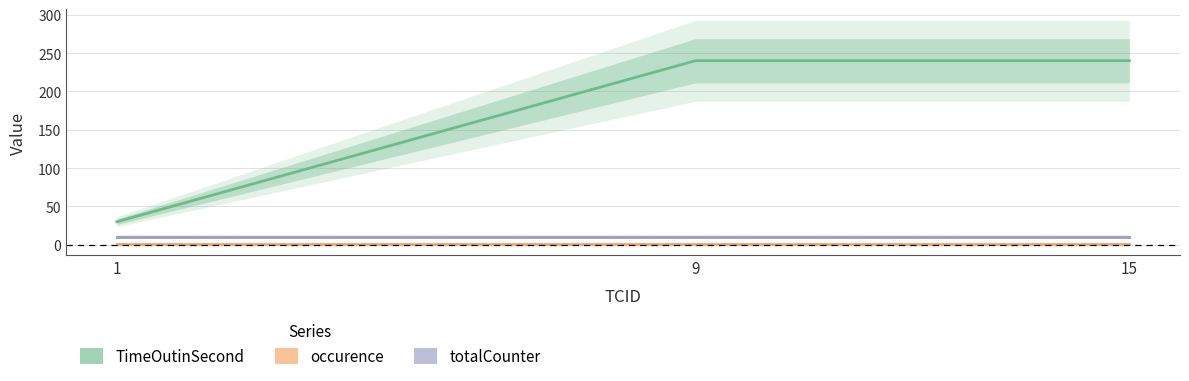

Rank the series by their maximum value, from lowest to highest.

occurence, totalCounter, TimeOutinSecond